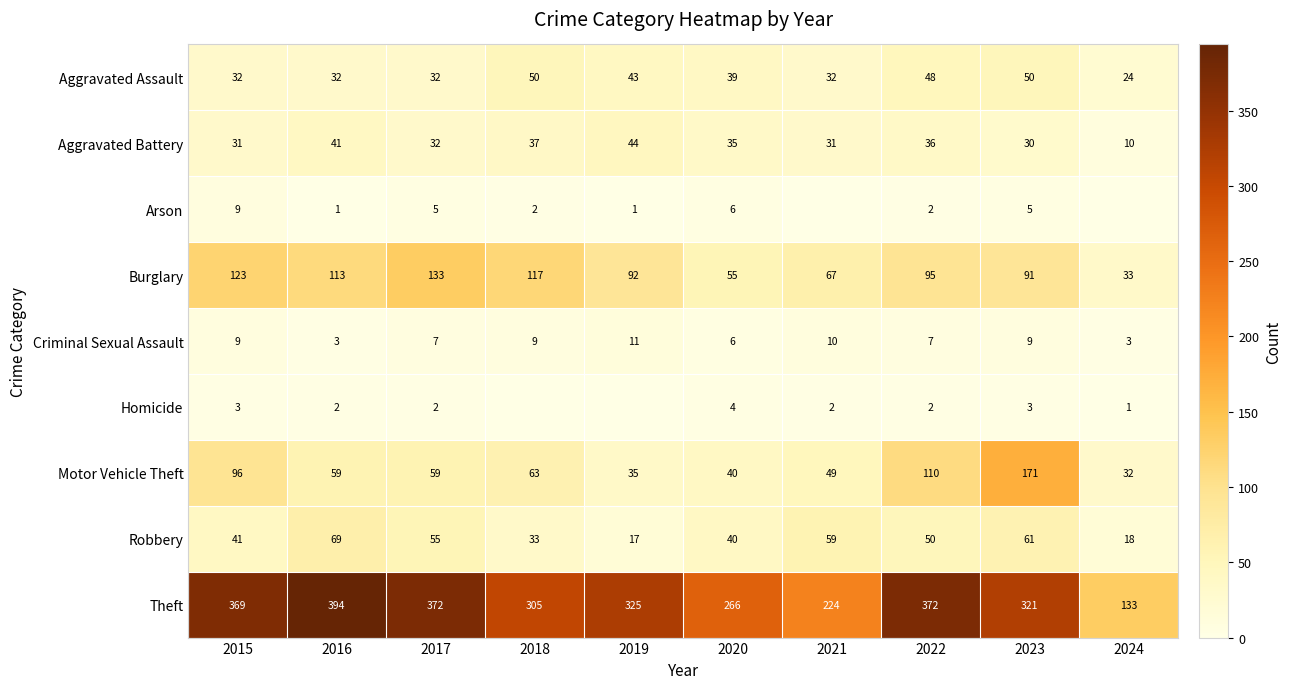

Count the number of data series in this chart.

9